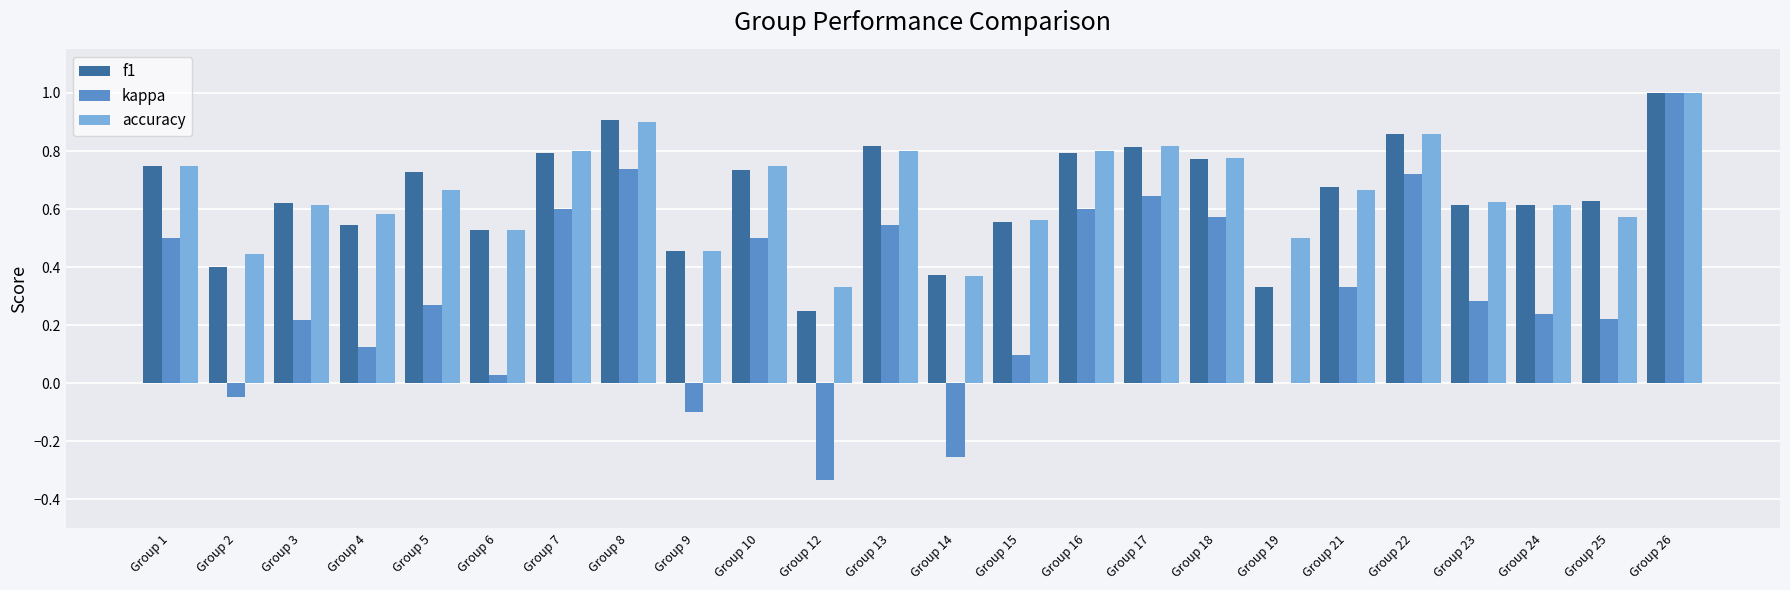

True or false: f1 has a value of 0.4 at Group 2.

True